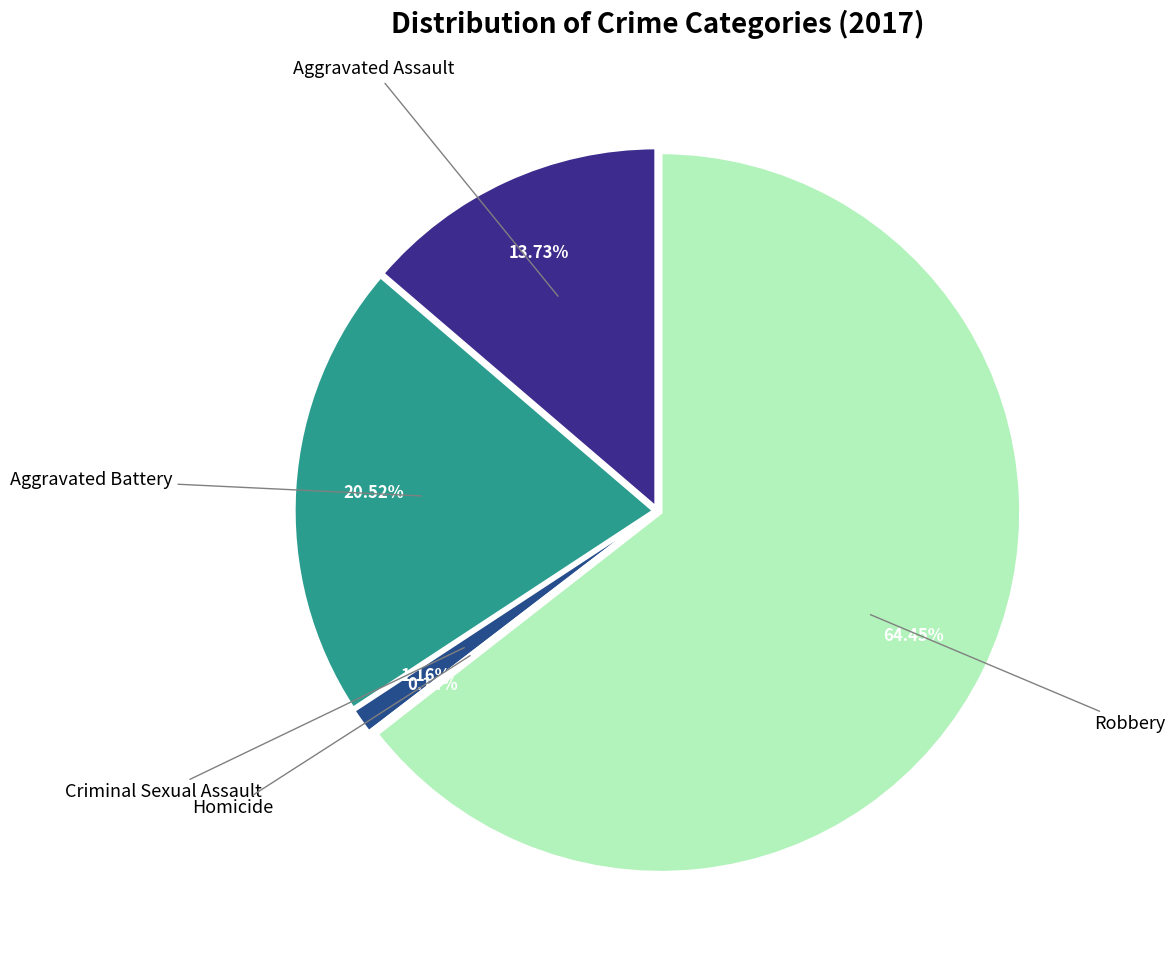

To the nearest percent, what percentage of the pie is Robbery?

64%